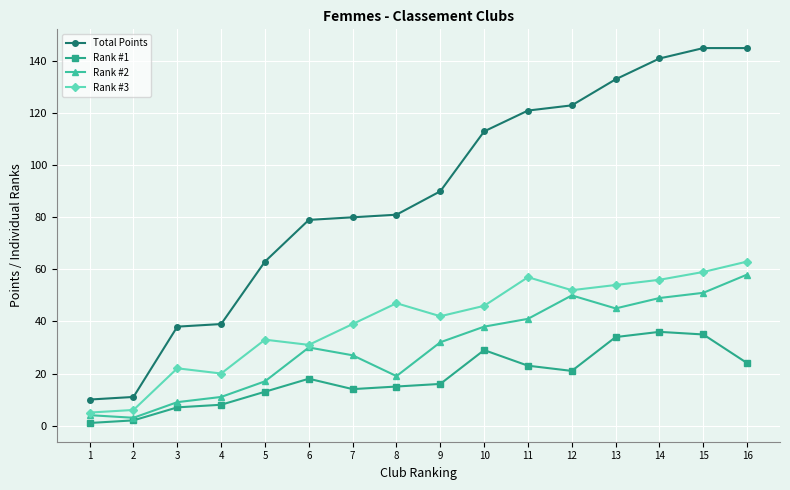

List the series in order of their peak value, highest first.

Total Points, Rank #3, Rank #2, Rank #1